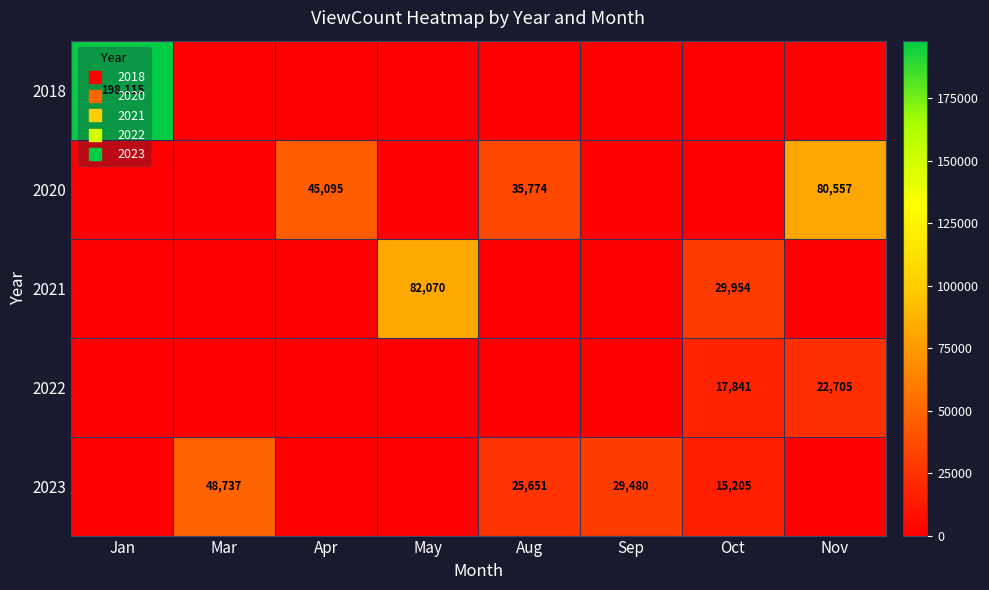

What is the difference between the 2023 values at Sep and Mar?

19257